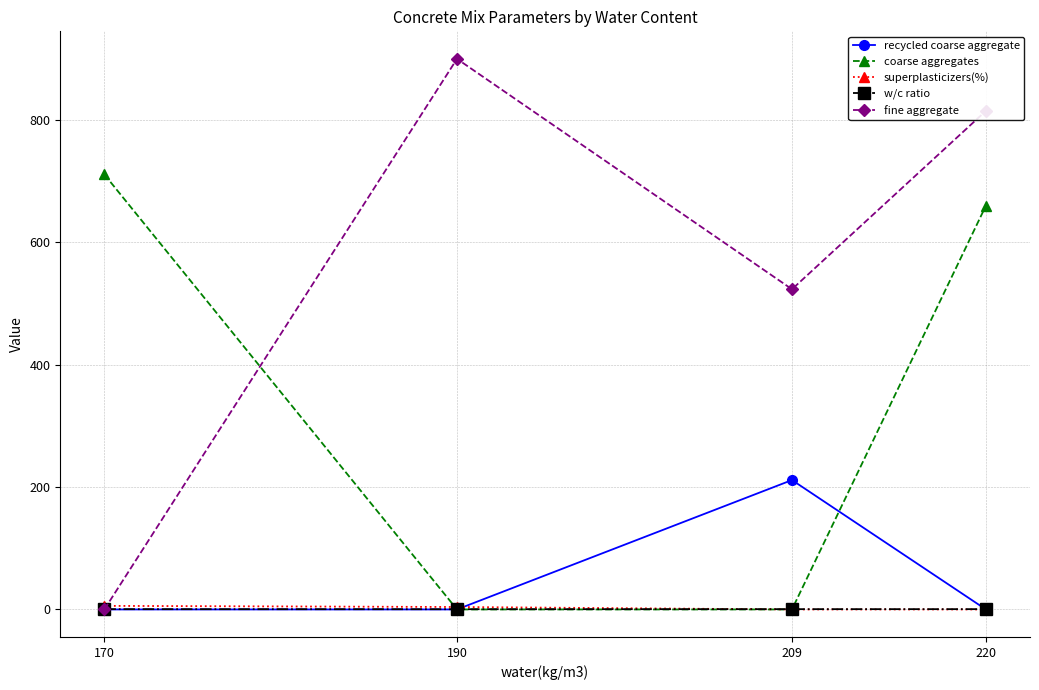

List the labels in order of fine aggregate value, largest first.

190, 220, 209, 170